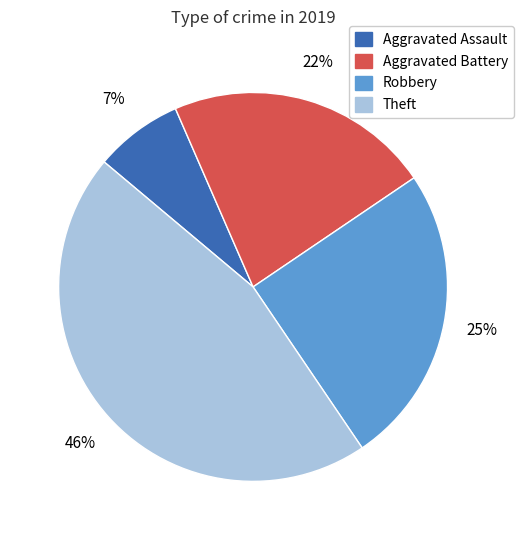

How many slices are in this pie chart?

4